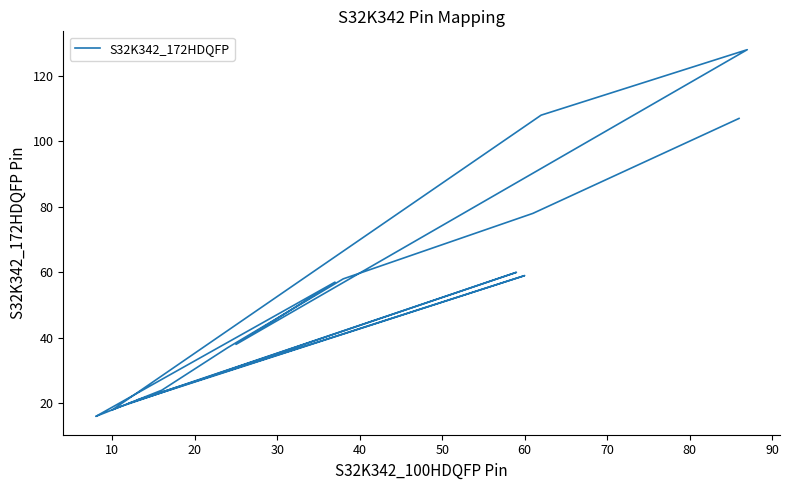

Is it true that the value at 30 is 79?

False